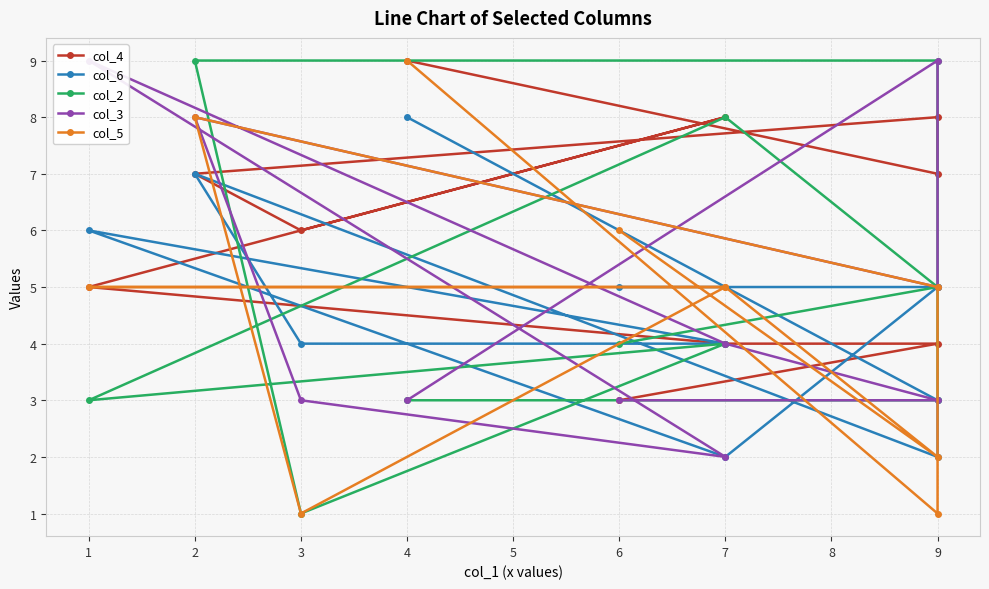

Reading left to right, list all the values displayed in this chart.

col_4: 3	4	4	5	8	6	7	8	7	9
col_6: 5	5	2	6	4	4	7	2	3	8
col_2: 4	5	8	3	4	1	9	9	3	3
col_3: 3	3	4	9	2	3	8	5	9	3
col_5: 6	2	5	5	5	1	8	5	1	9